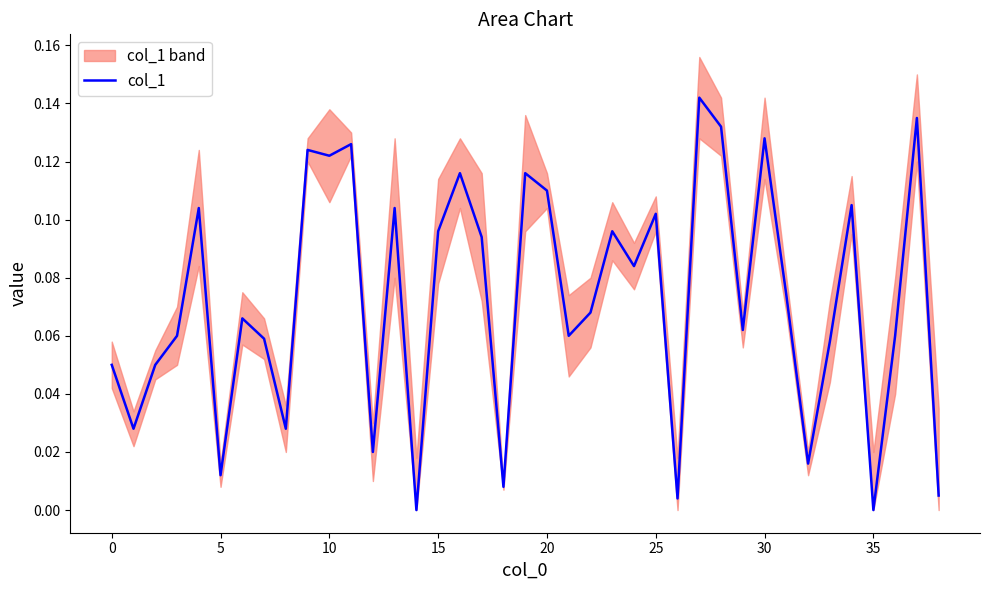

At which category does the chart reach its minimum across all series?

14